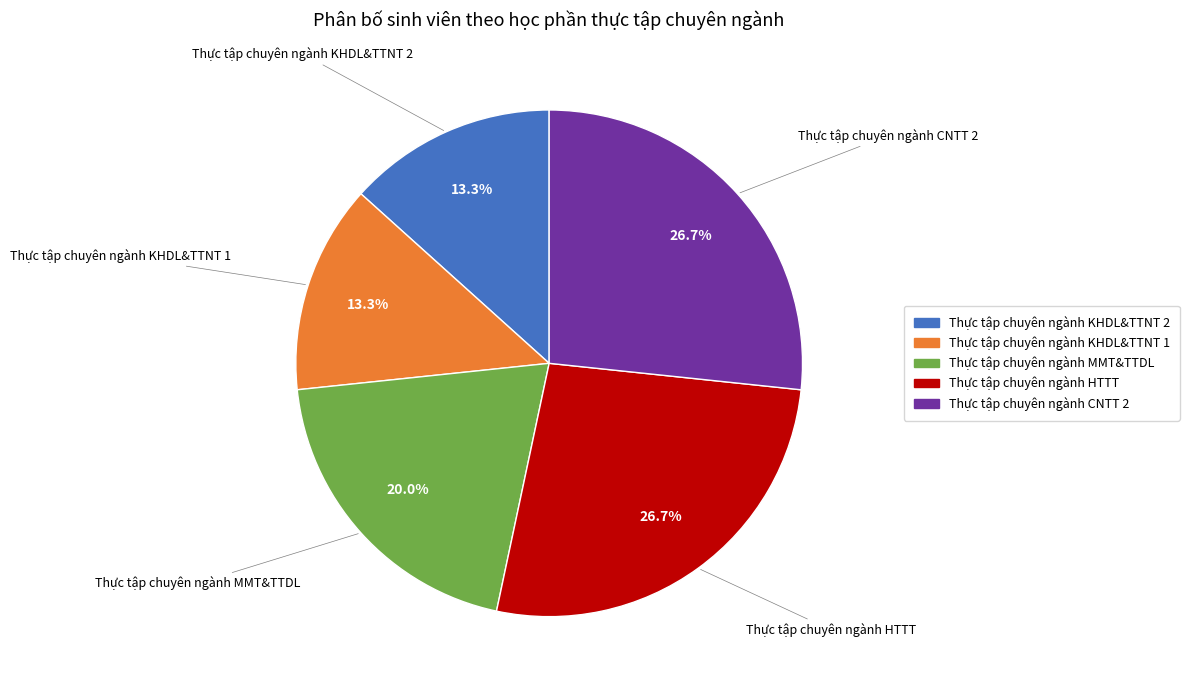

Is it true that Thực tập chuyên ngành HTTT is 33% of the pie?

False